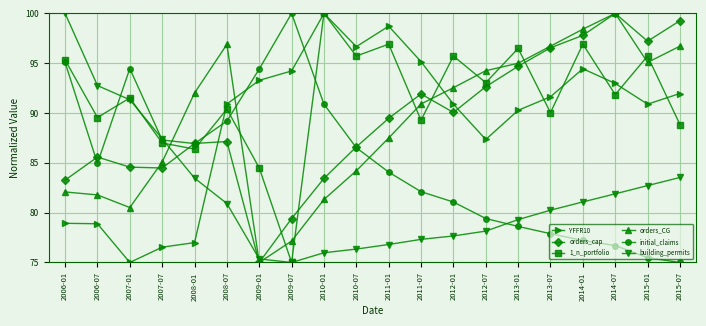

What is the difference between the highest and lowest values at 2012-07?

16.1